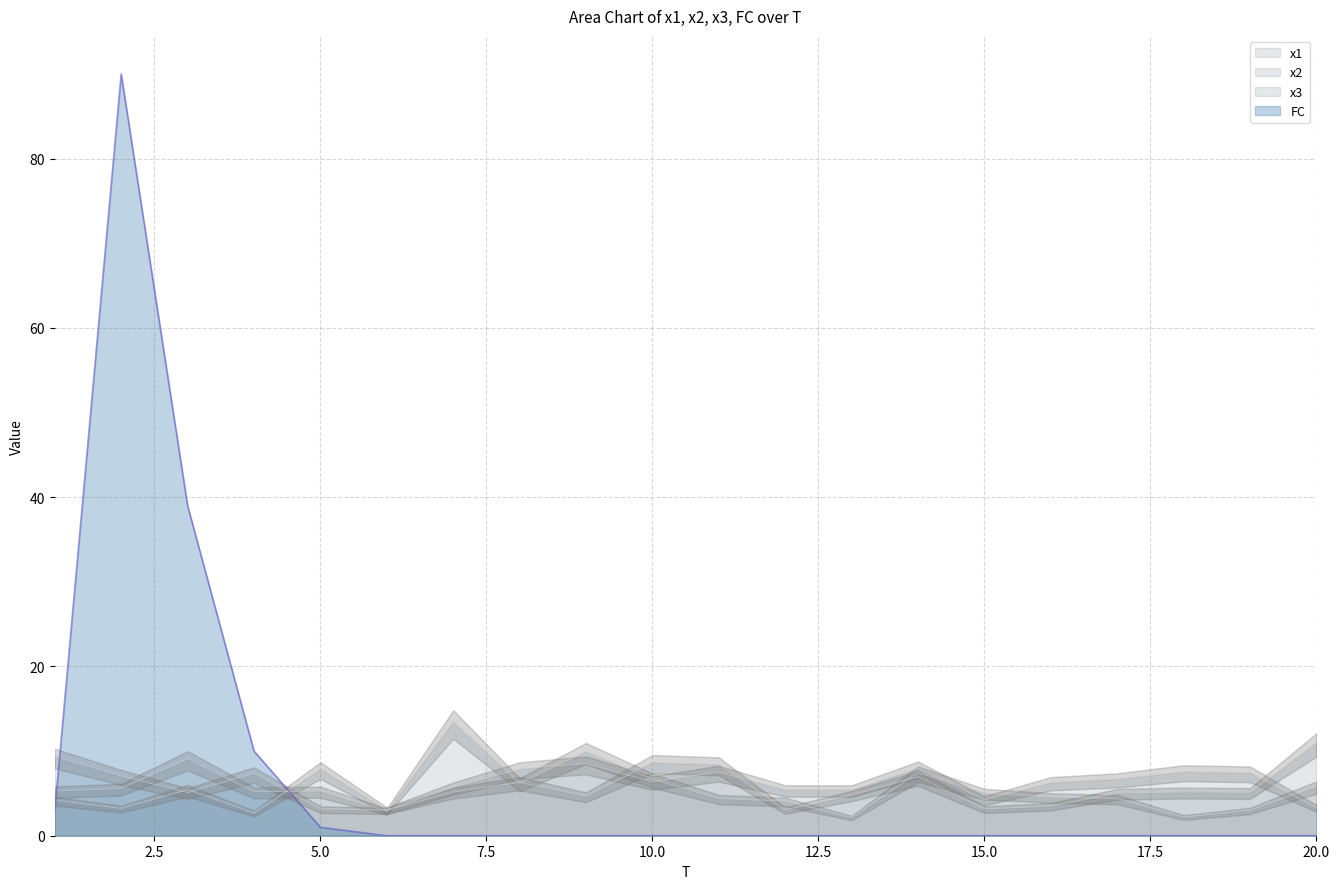

Is it true that x2 equals 5.6 at 2?

True